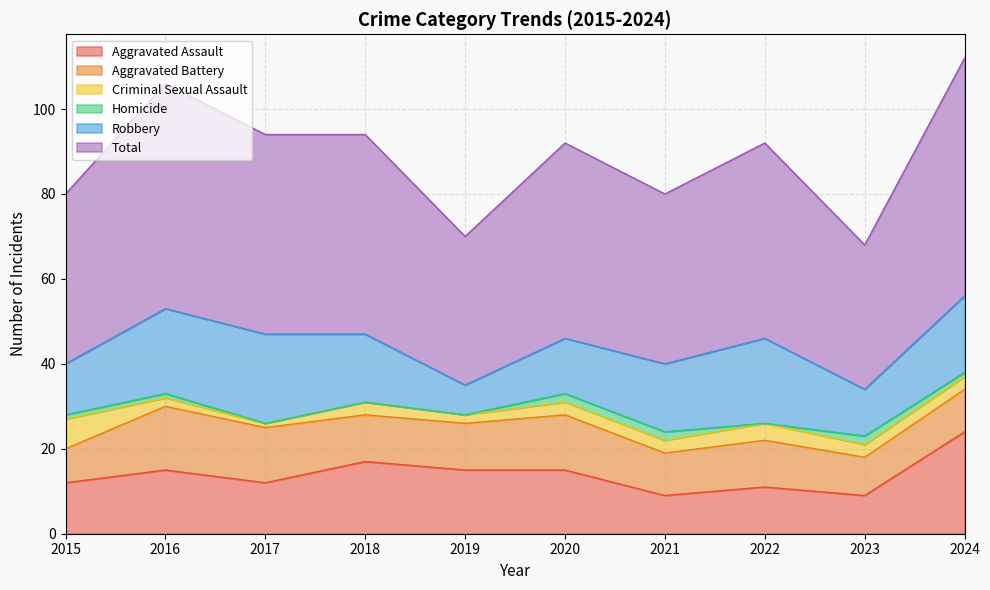

Rank the series at 2023 from lowest to highest value.

Homicide, Criminal Sexual Assault, Aggravated Assault, Aggravated Battery, Robbery, Total